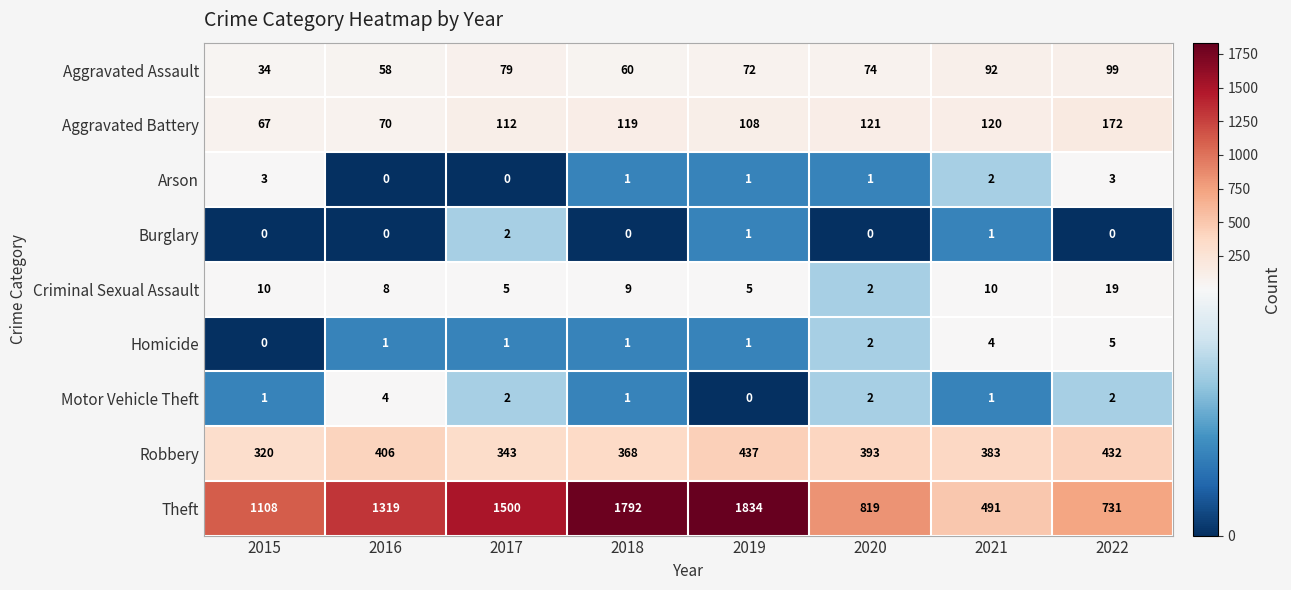

Count the Homicide values in the range 1 to 4.

6